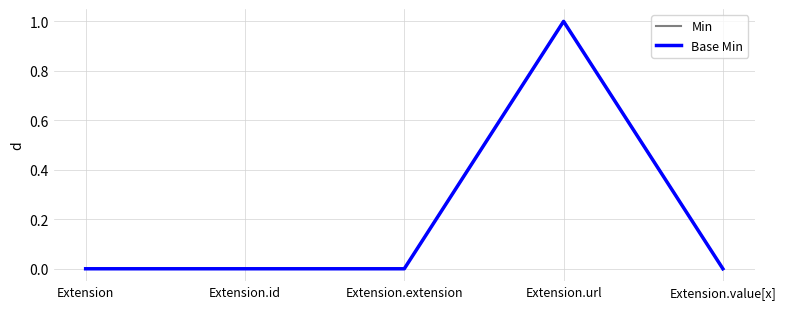

Is this an area chart (filled region under the line)?

No